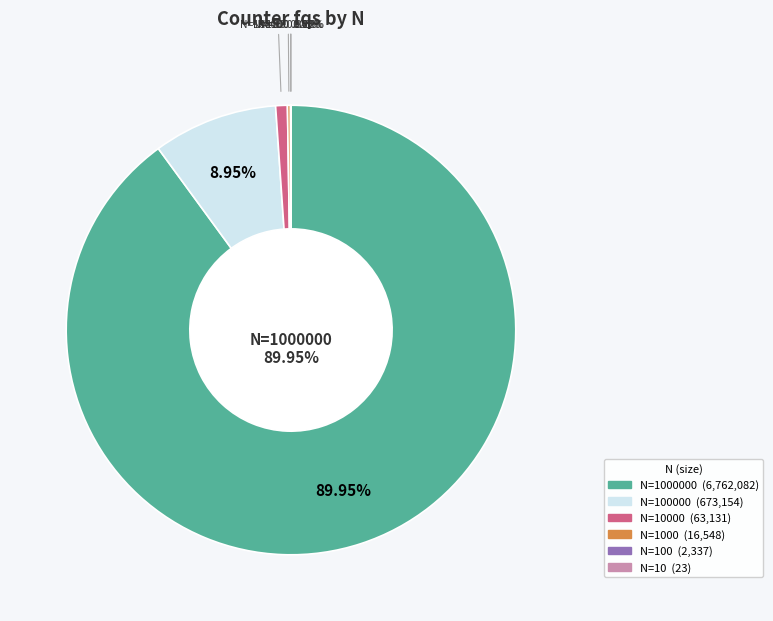

What is the change in value from 10000 to 100000?

+610023